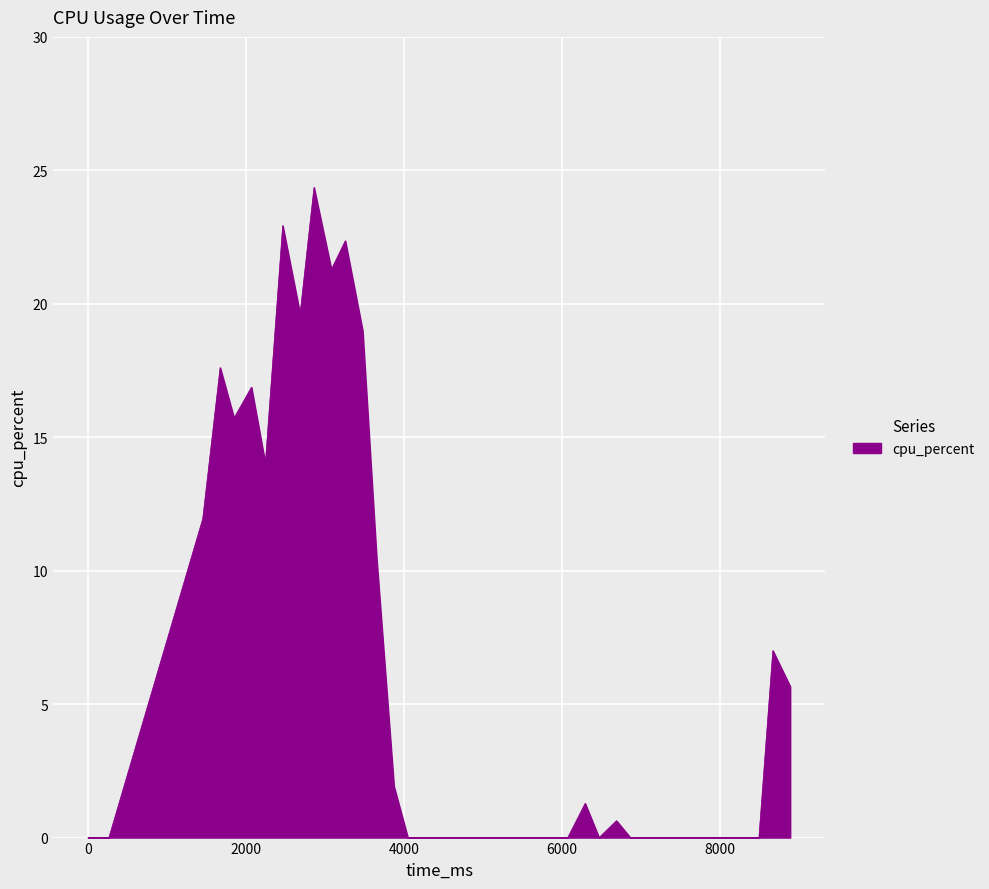

What is the difference between the maximum and minimum values?

24.4